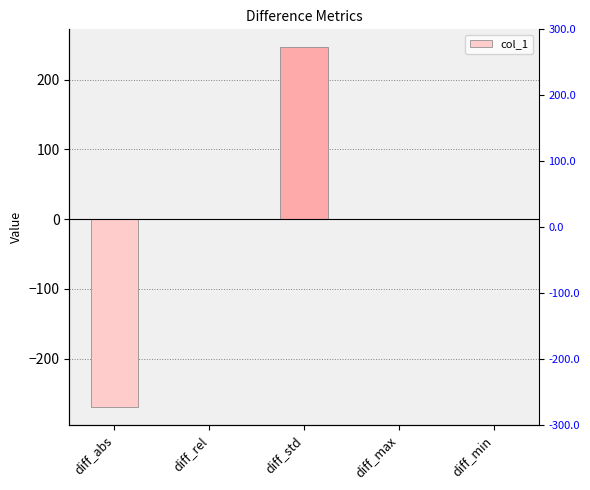

At which label is the value closest to -11?

diff_min